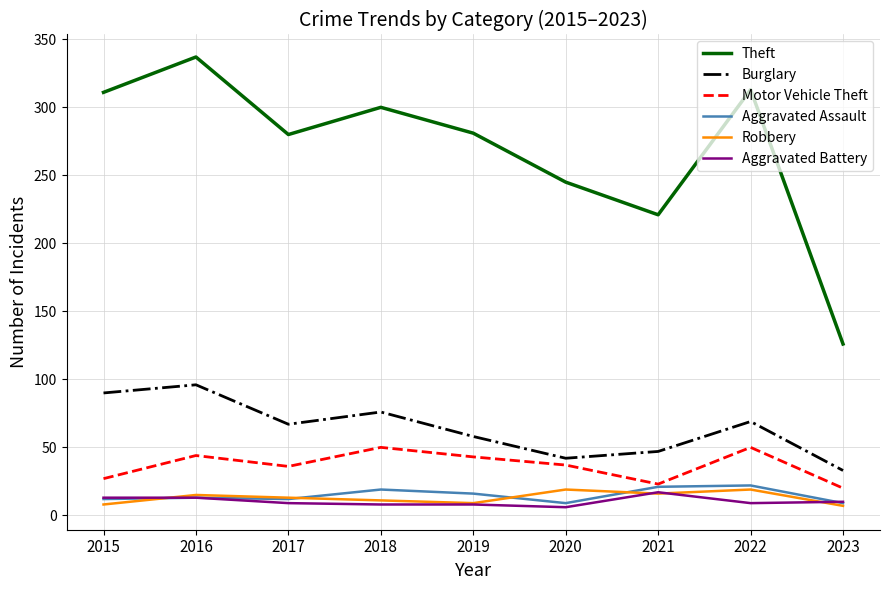

What is the highest value of the Aggravated Battery series?

17